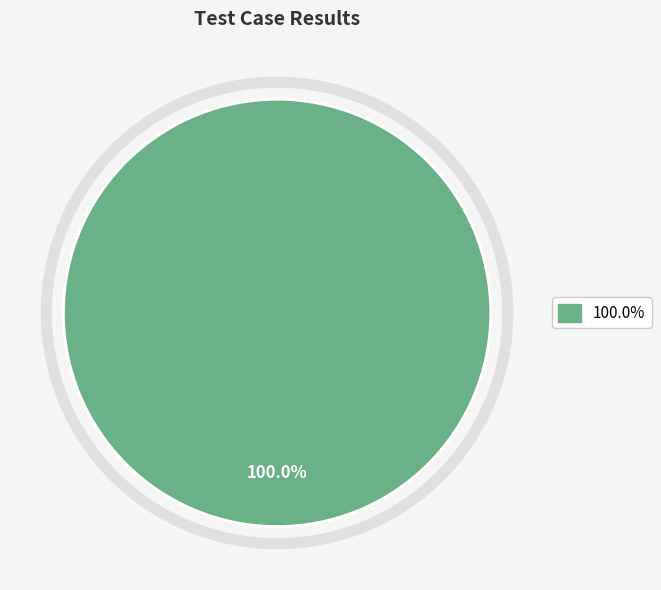

Count the number of slices in the pie.

1